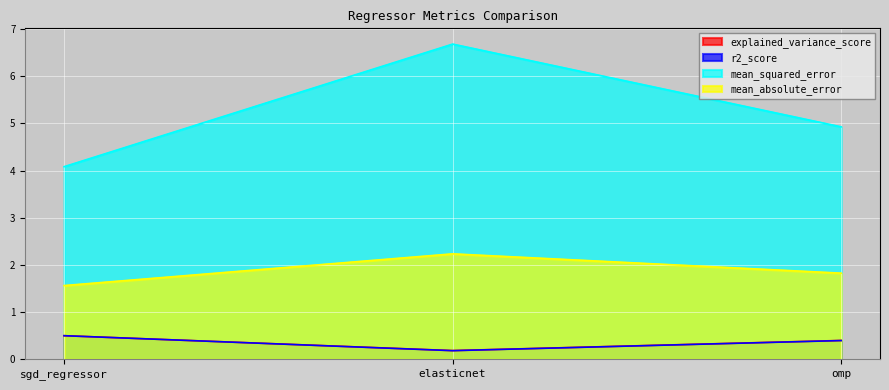

The value of mean_squared_error at sgd_regressor is 2.2. True or false?

False